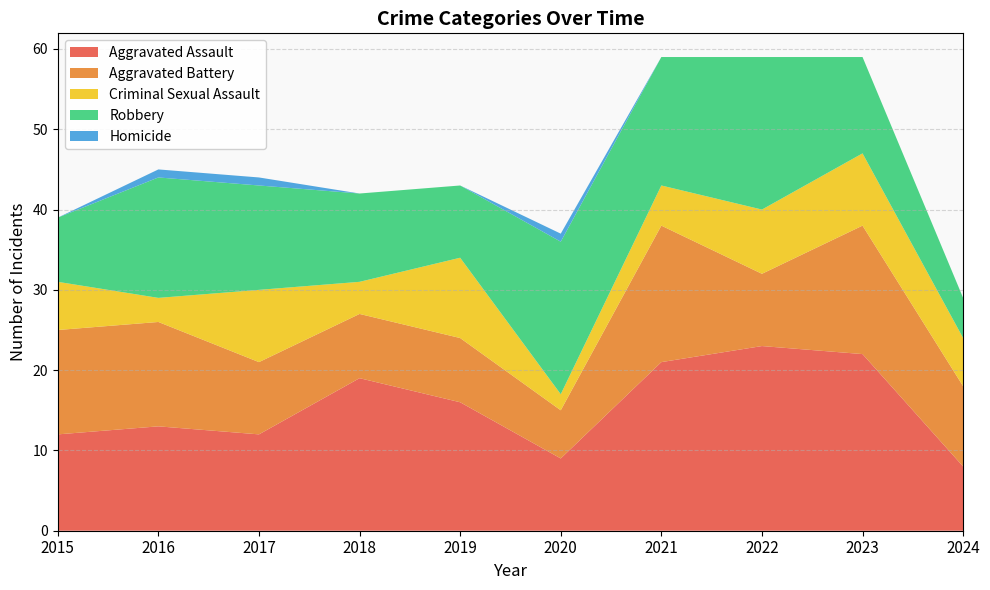

Reading right to left, transcribe all the data shown in this chart.

Aggravated Assault: 8	22	23	21	9	16	19	12	13	12
Aggravated Battery: 10	16	9	17	6	8	8	9	13	13
Criminal Sexual Assault: 6	9	8	5	2	10	4	9	3	6
Robbery: 5	12	19	16	19	9	11	13	15	8
Homicide: 0	0	0	0	1	0	0	1	1	0